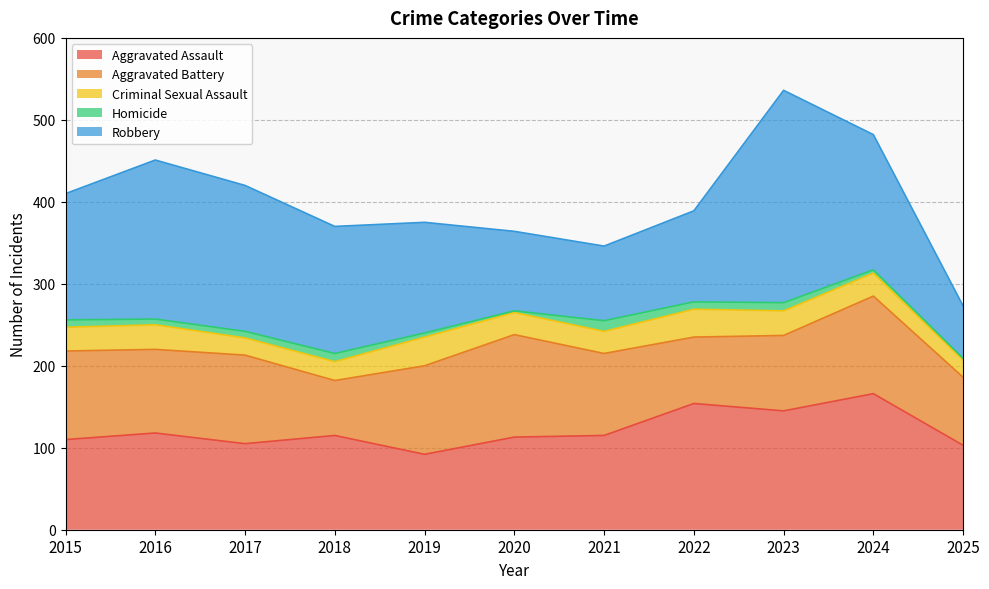

How many lines are shown in the chart?

5